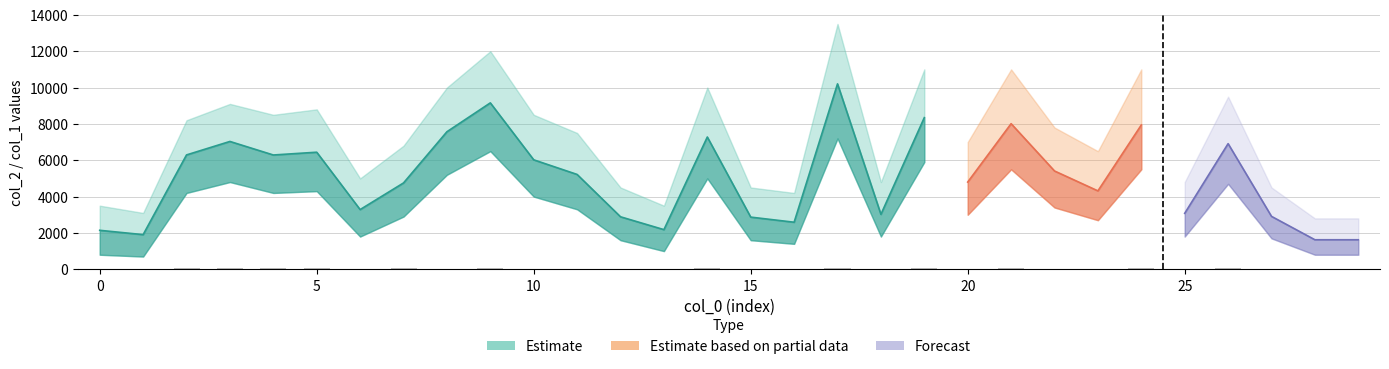

At which category does the chart reach its peak across all series?

17